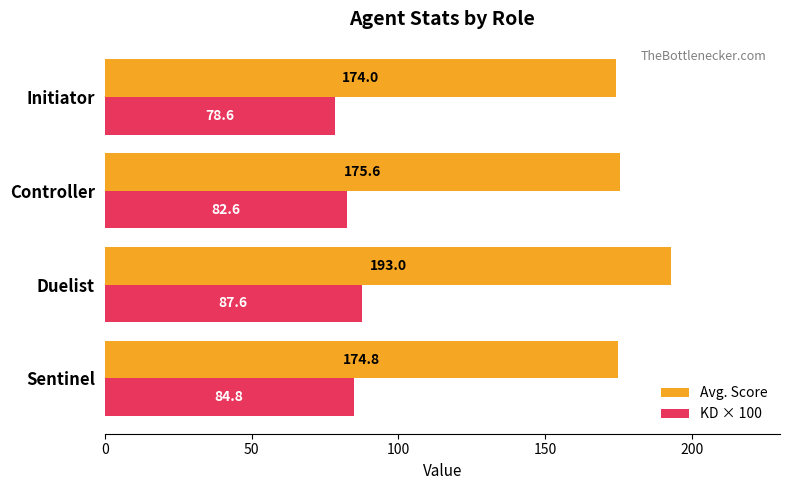

Where is Avg. Score nearest to the value 183?

Controller